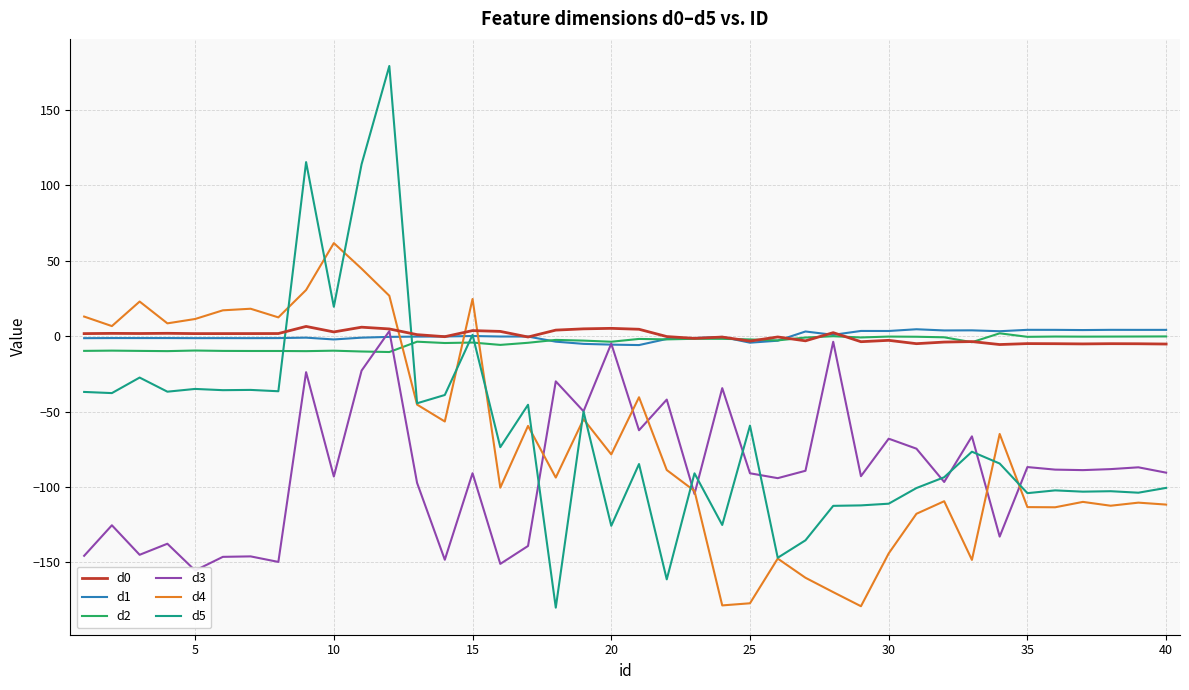

True or false: d2 and d5 intersect in this chart.

True